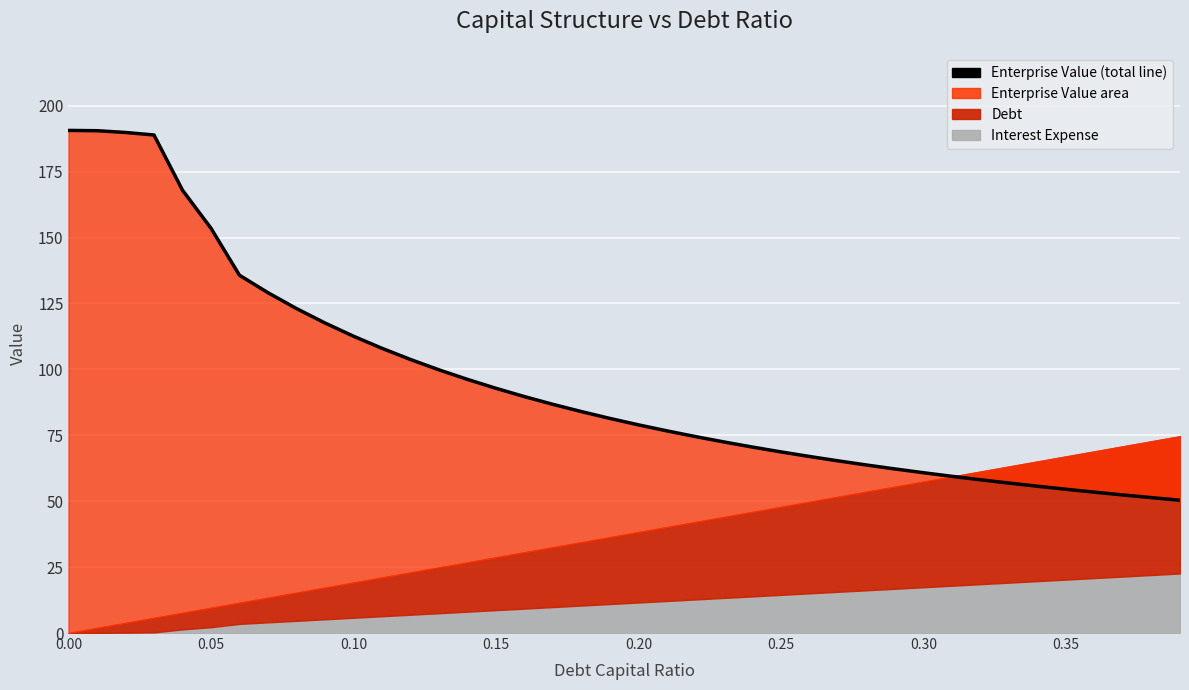

What is the sum of all values?

3794.9